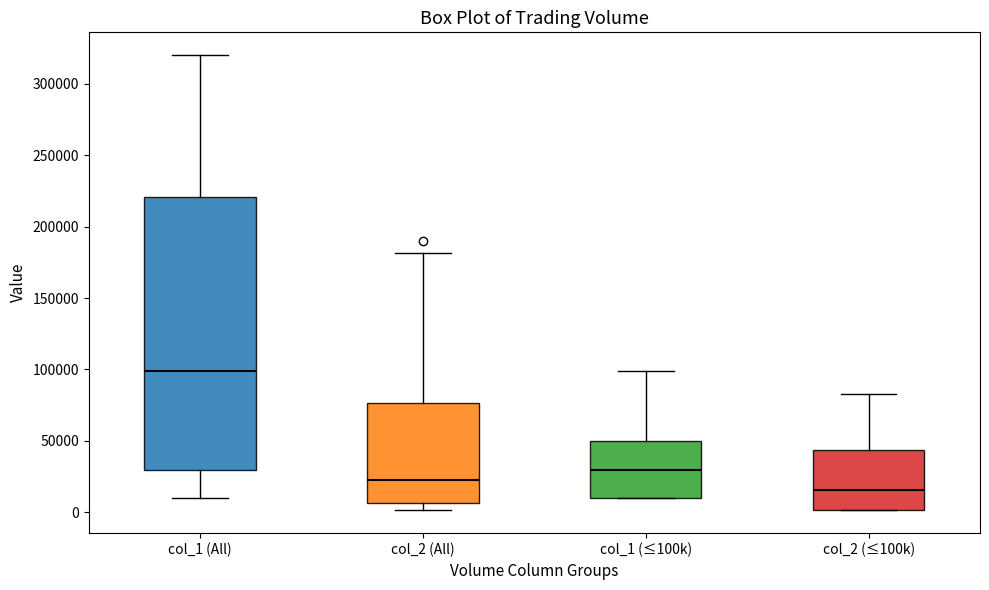

Reading left to right, read every box against the y-axis: the position of its median line, the range the box covers, and the ends of its whiskers. The values are not printed on the chart, so give them approximately, as read against the axis.

col_1 (All): median 100000, box 30000 to 220000, whiskers 10000 to 320000
col_2 (All): median 25000, box 5000 to 75000, whiskers 0 to 180000
col_1 (≤100k): median 30000, box 10000 to 50000, whiskers 10000 to 100000
col_2 (≤100k): median 15000, box 0 to 45000, whiskers 0 to 85000